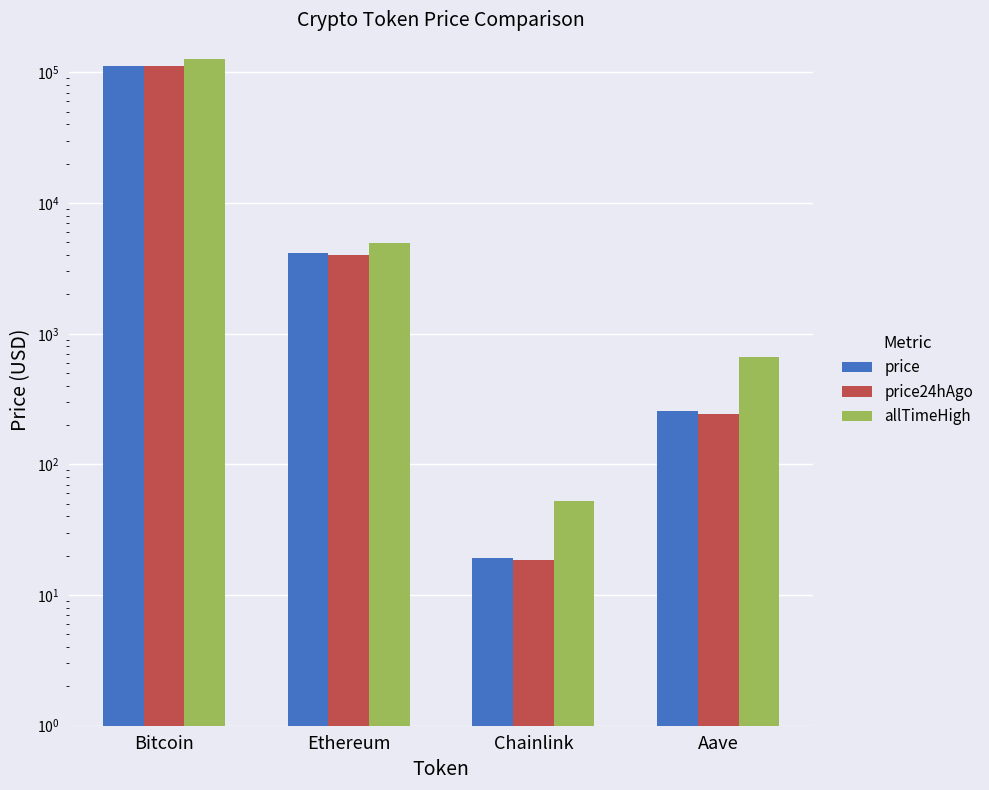

Which series has the largest range (max minus min)?

allTimeHigh